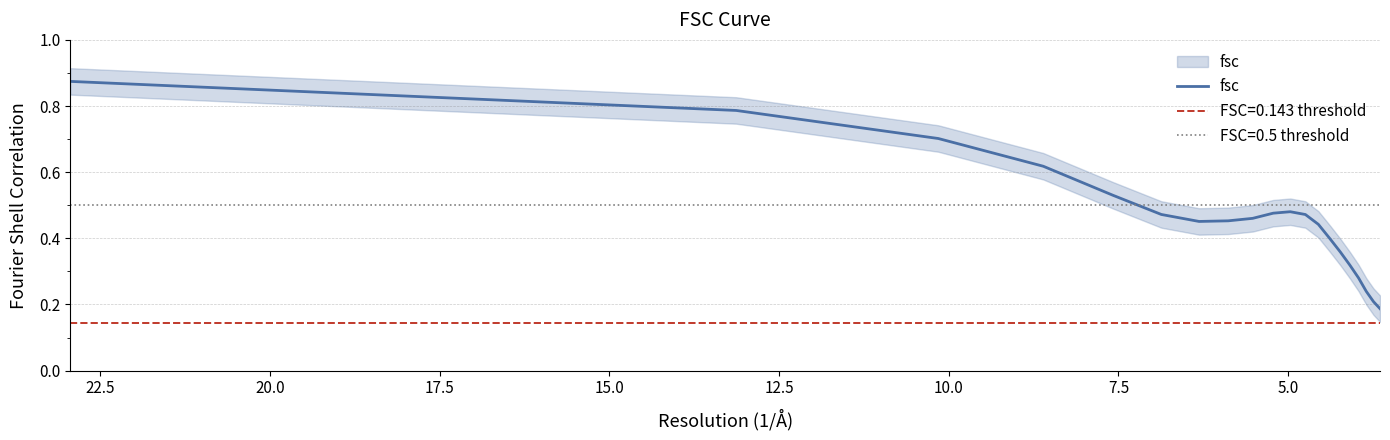

How many points are higher than both their immediate neighbors (excluding endpoints)?

1